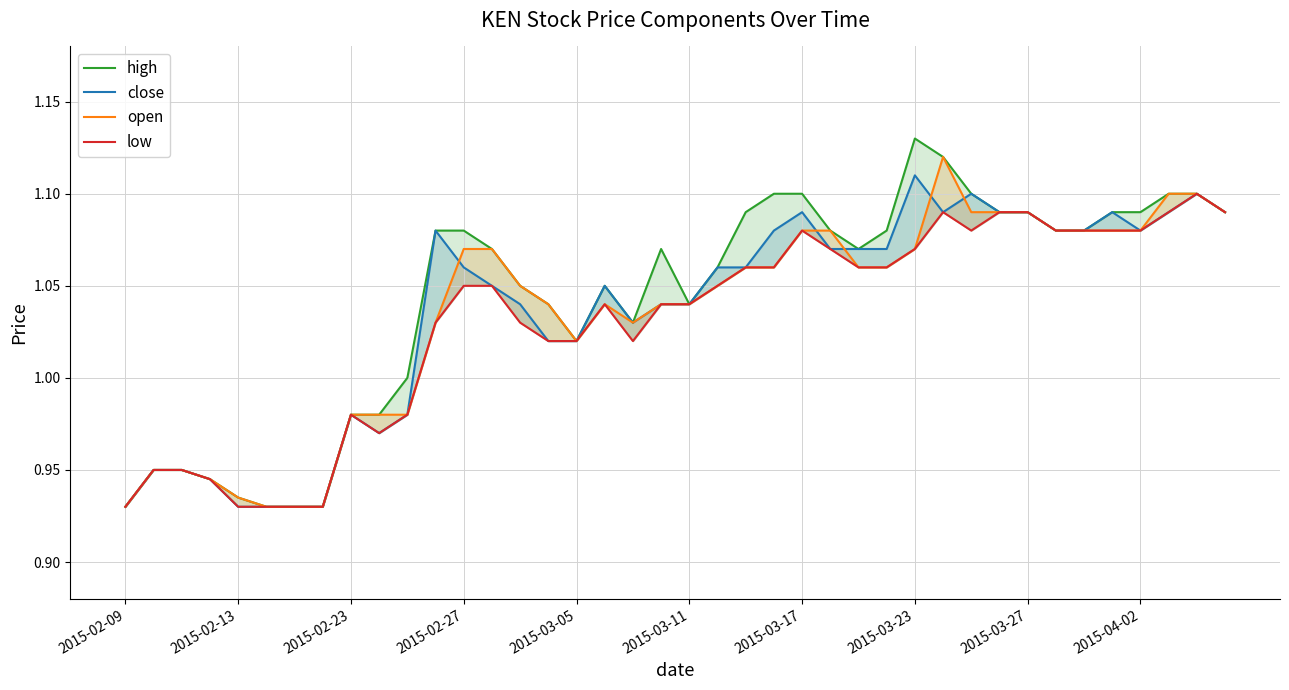

The open series shows 0.5 at 2015-02-23. True or false?

False